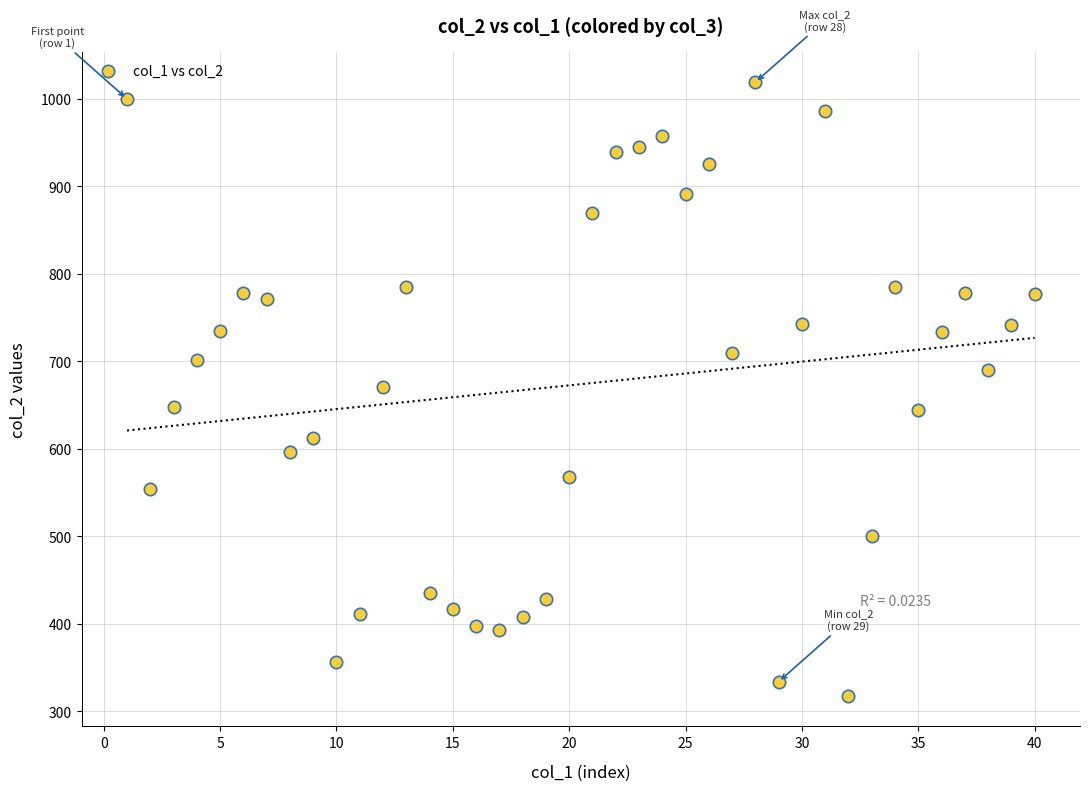

What is the range of Y values (max minus min)?

701